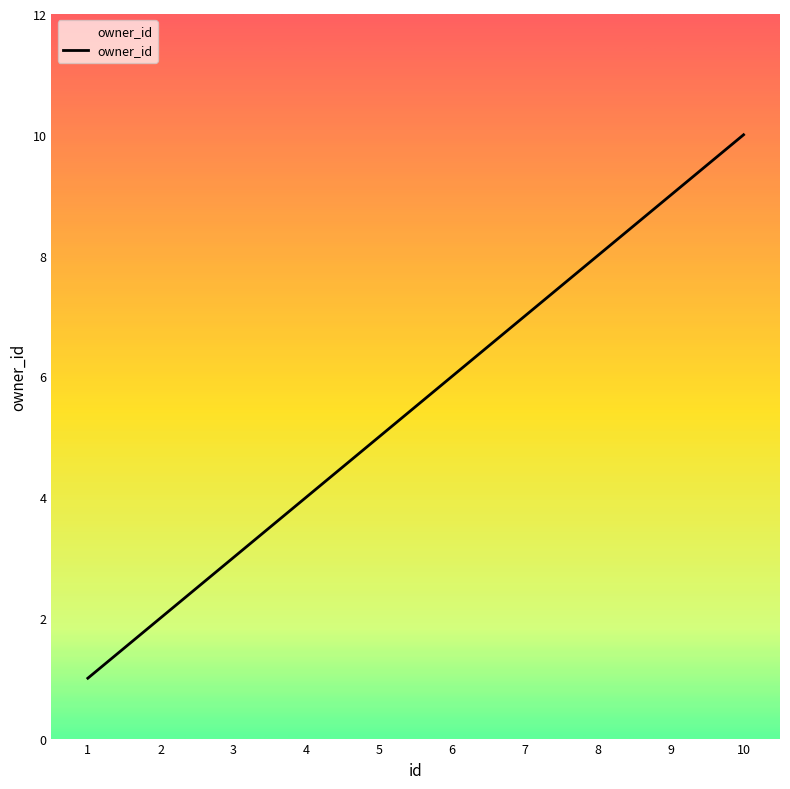

Which has a higher value, 9 or 5?

9